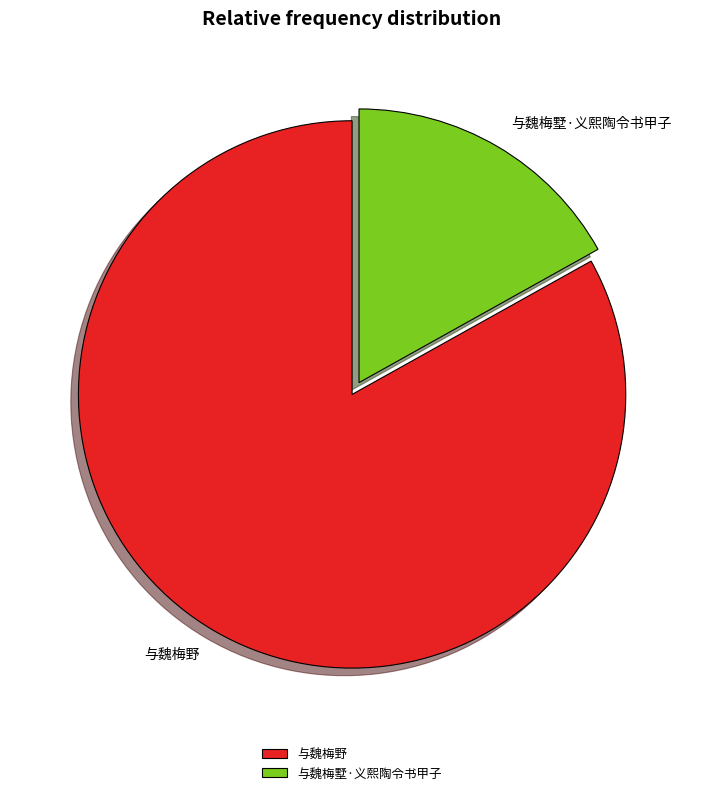

What is the smallest slice in the pie chart?

与魏梅墅·义熙陶令书甲子